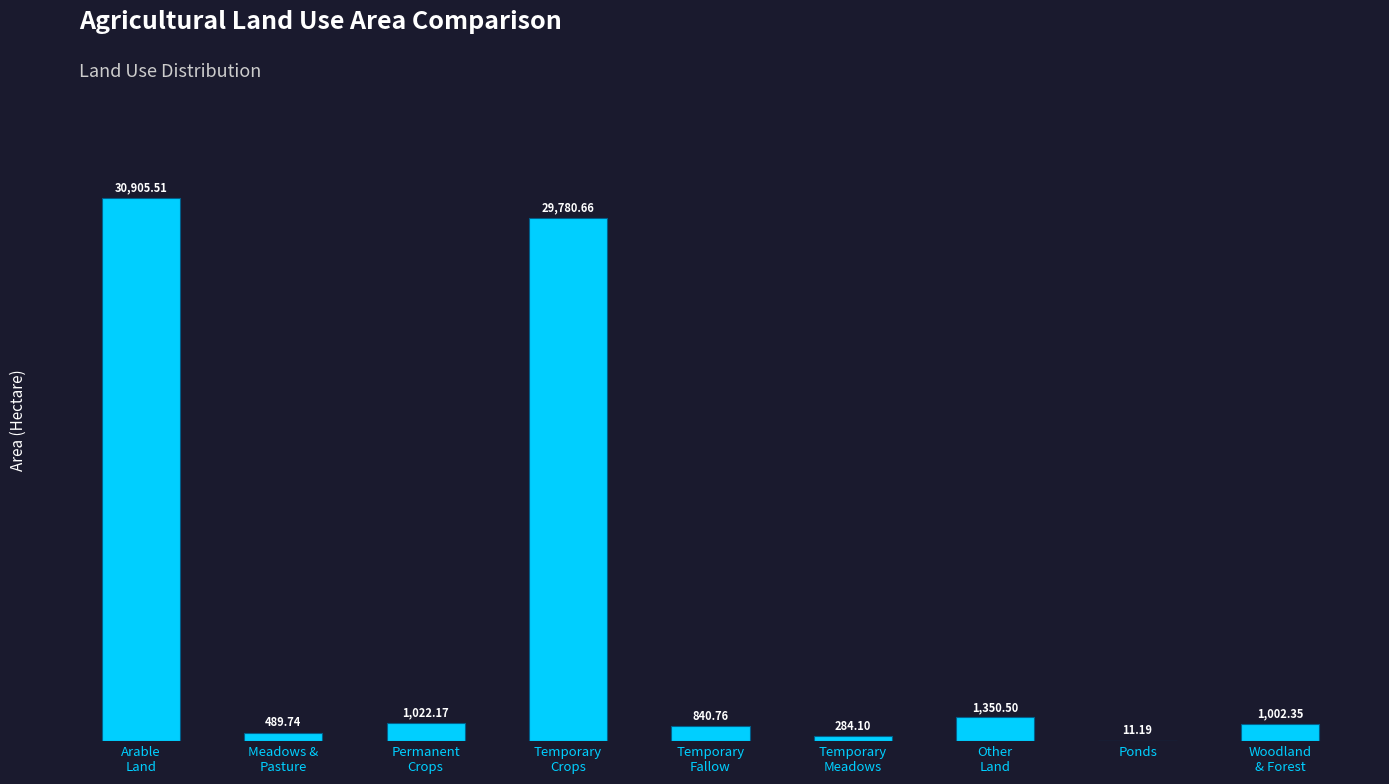

What is the sum of all values?

65687.0